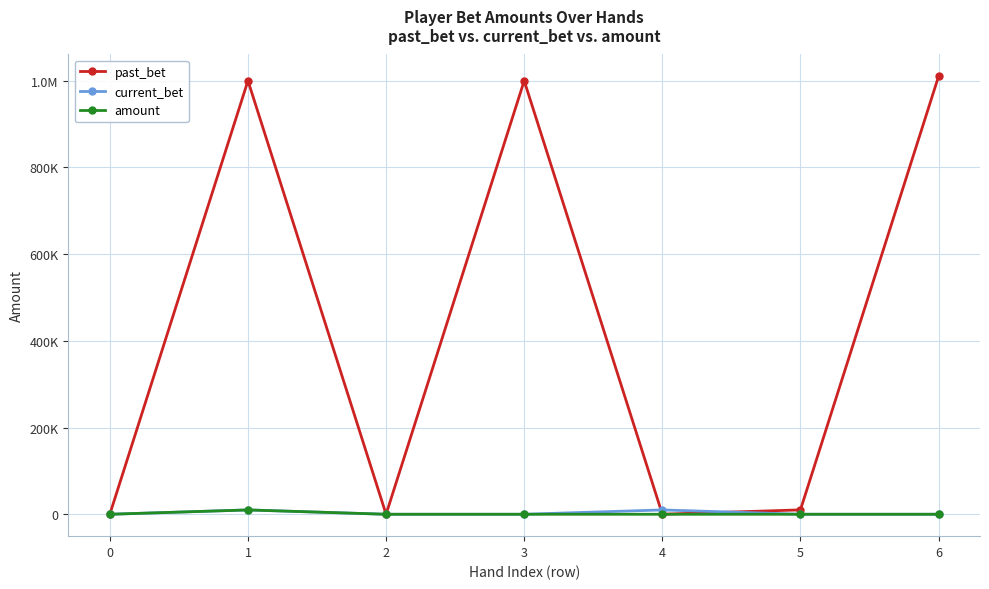

What is the minimum value for past_bet?

1